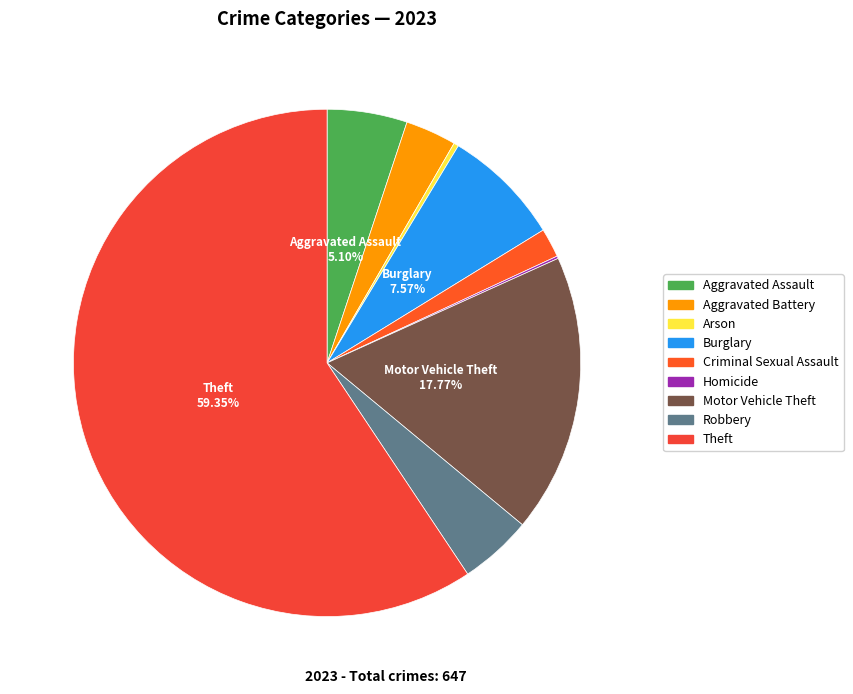

Is there a majority slice in this chart?

Yes